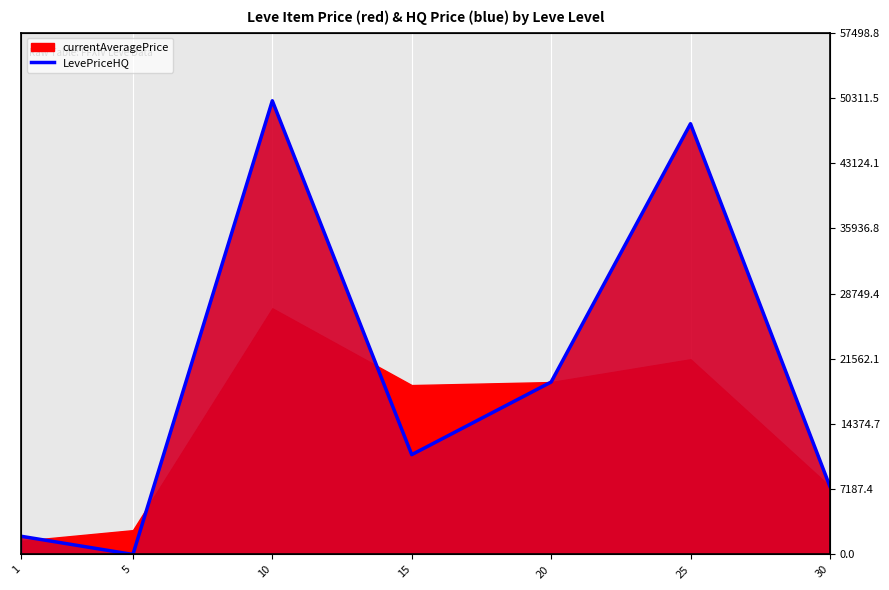

Reading left to right, transcribe all the data shown in this chart.

2000	0	49999	11000	19000	47469	7500